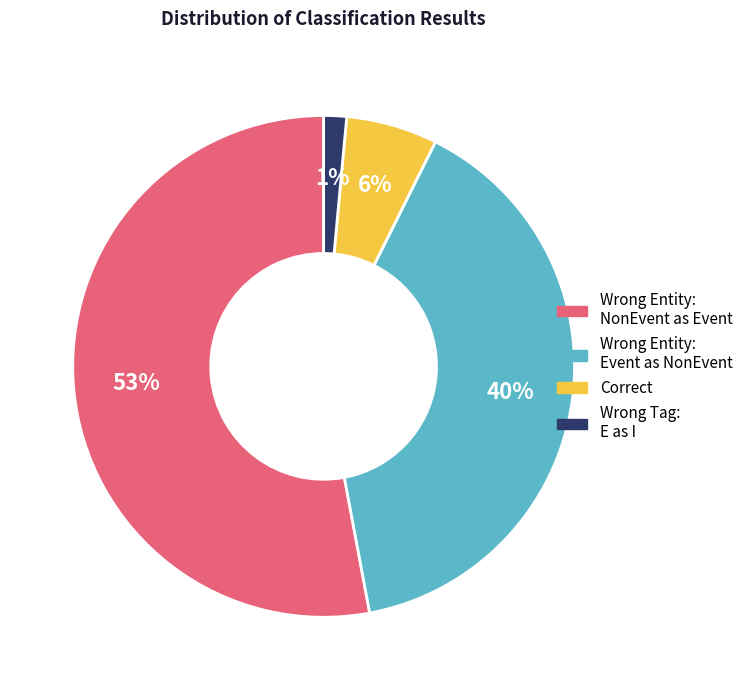

Is there any slice that represents more than half of the pie?

Yes